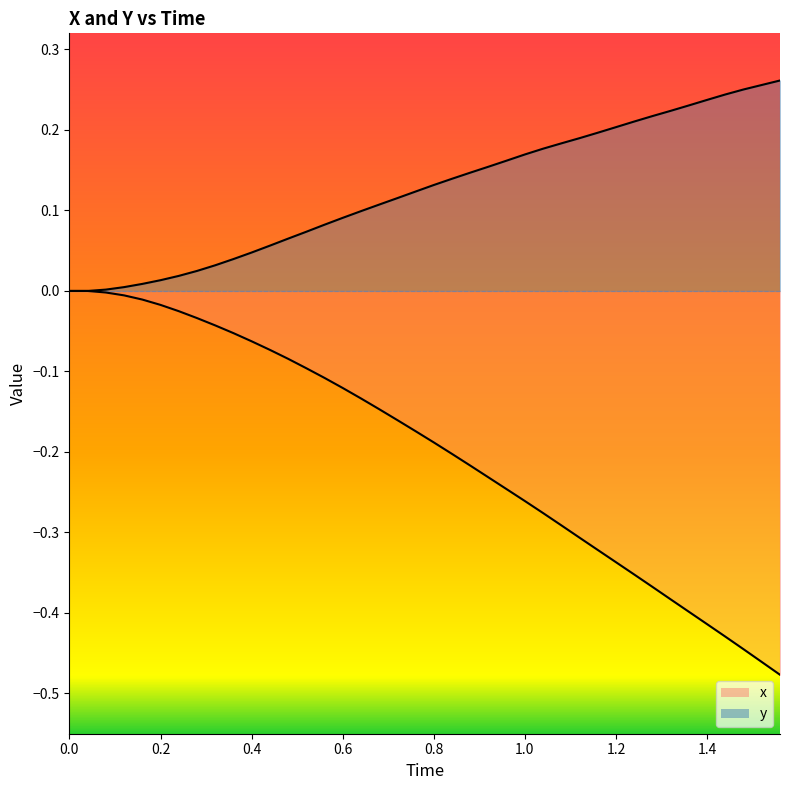

Is it true that y equals 0.1 at 29?

False